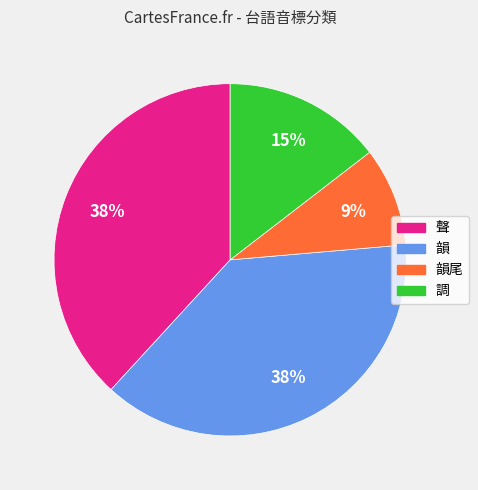

To the nearest percent, what is the difference between the largest and smallest slice percentages?

29%